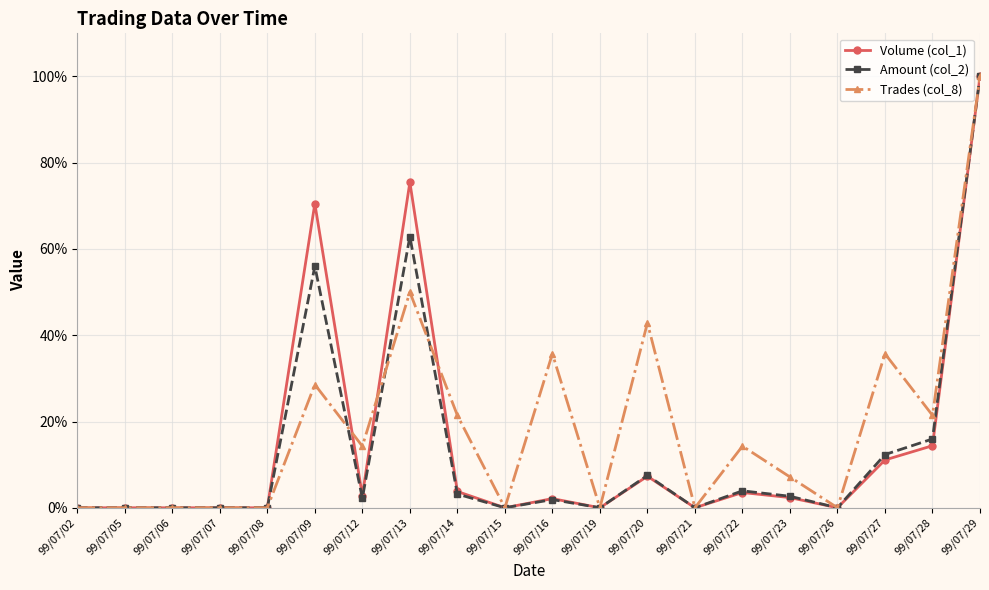

The Volume (col_1) series shows 100.0 at 99/07/29. True or false?

True